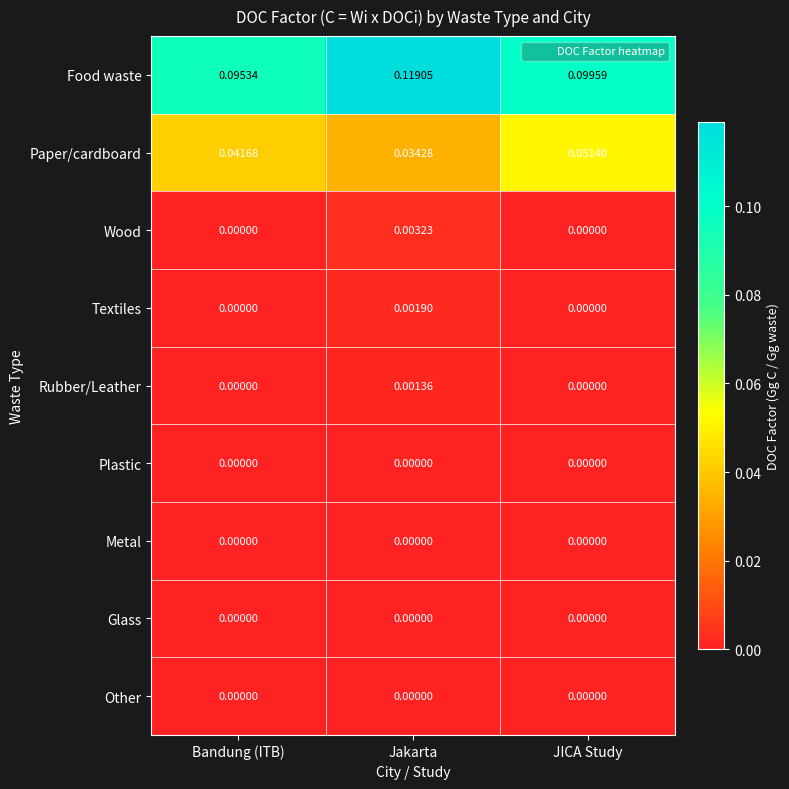

Which series has the widest spread of values?

Food waste